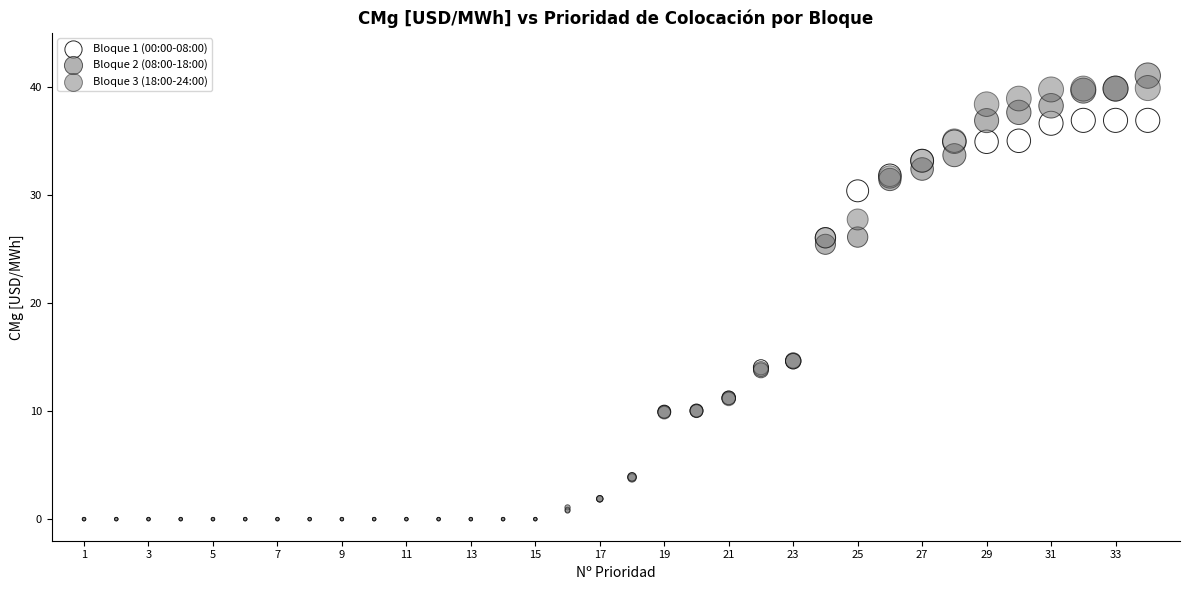

Which series has the largest Y range (max minus min)?

Bloque 2 (08:00-18:00)